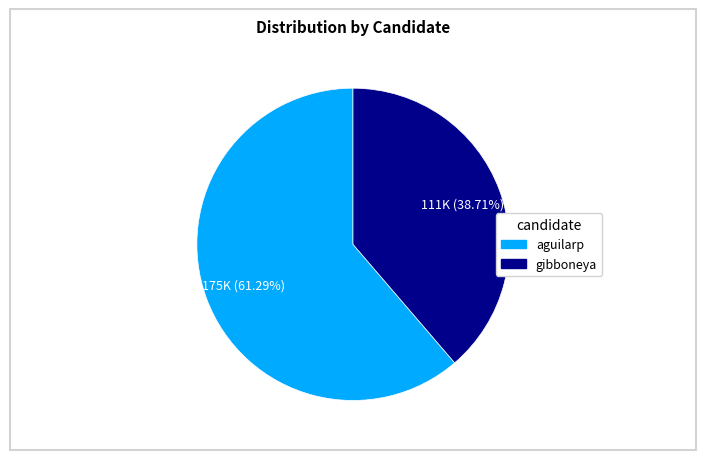

Is it true that aguilarp is 51% of the pie?

False